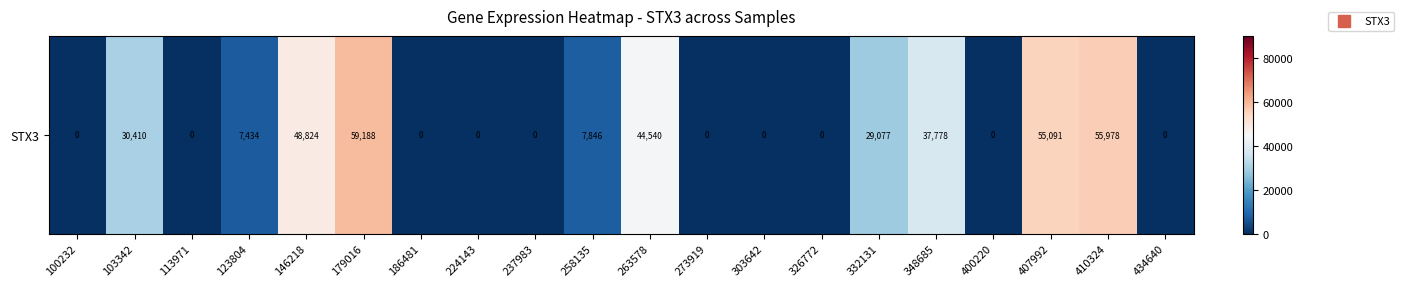

True or false: the data shows 0 at 400220.

True